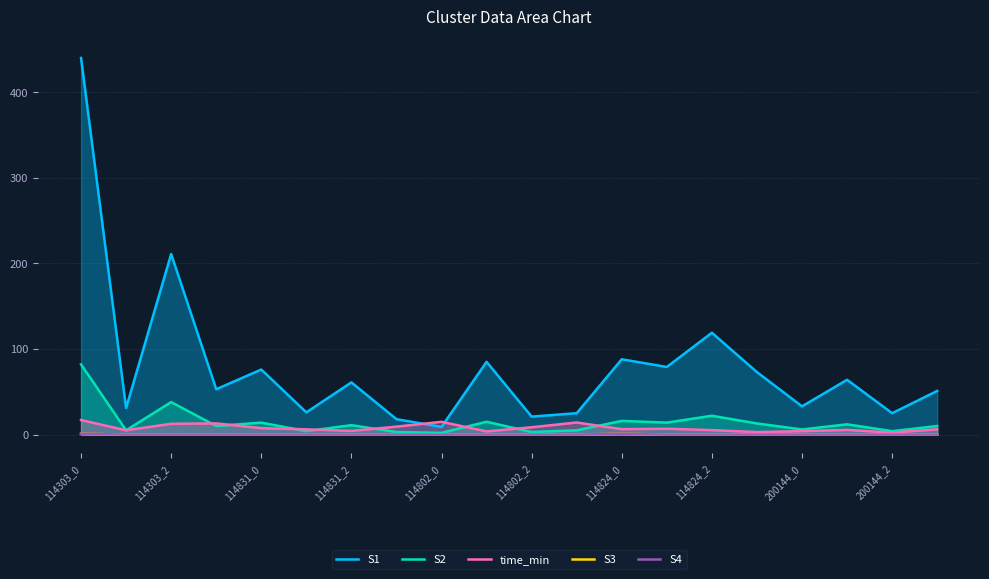

Which series has the largest range (max minus min)?

S1